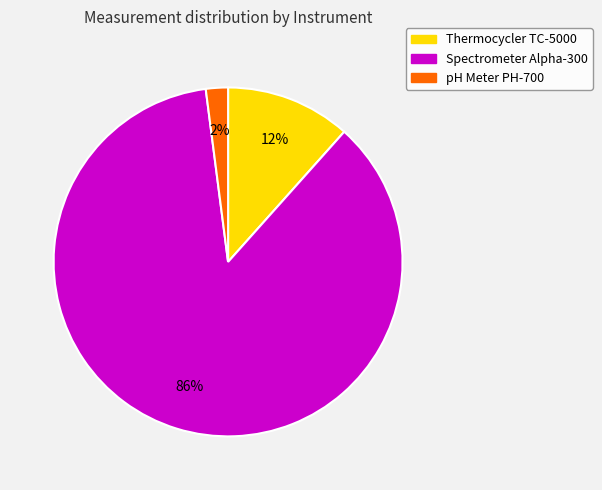

Count the number of slices in the pie.

3